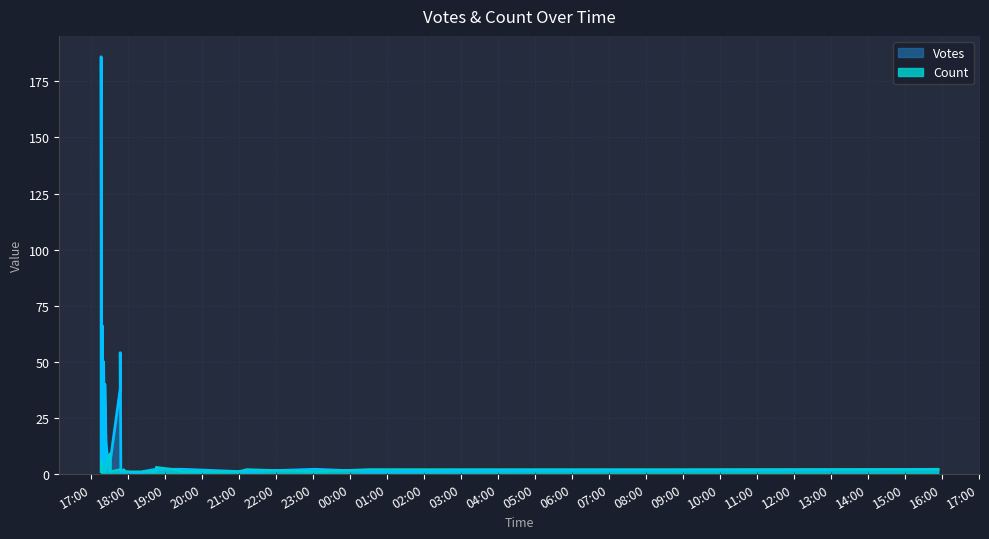

At which label does Count reach its minimum?

2019-10-08 17:20